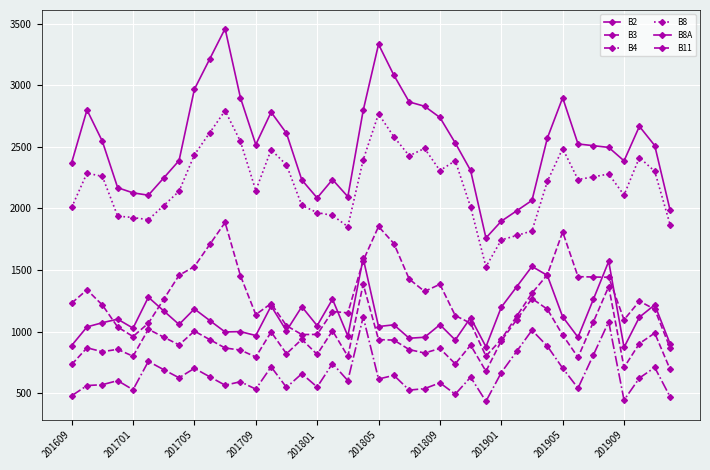

Does the chart have visible grid lines?

Yes